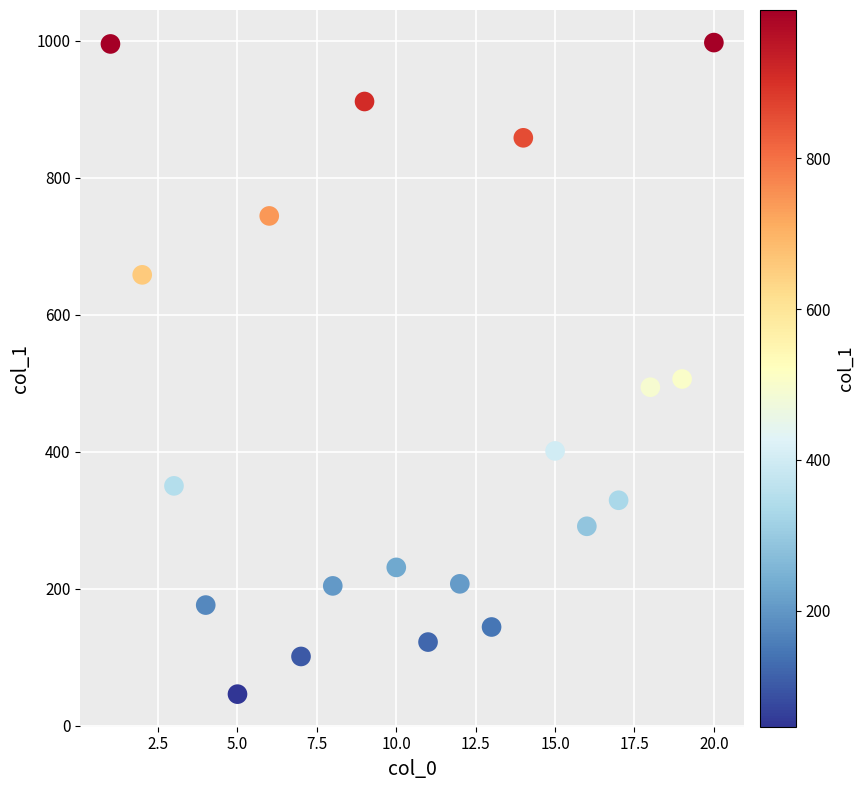

What is the range of X values (max minus min)?

19